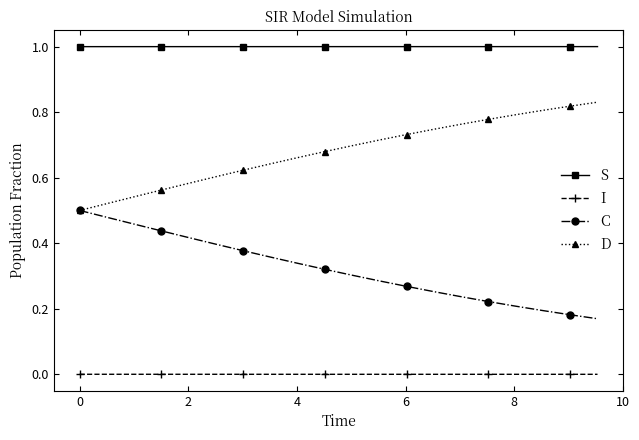

True or false: C and S cross at least once.

False